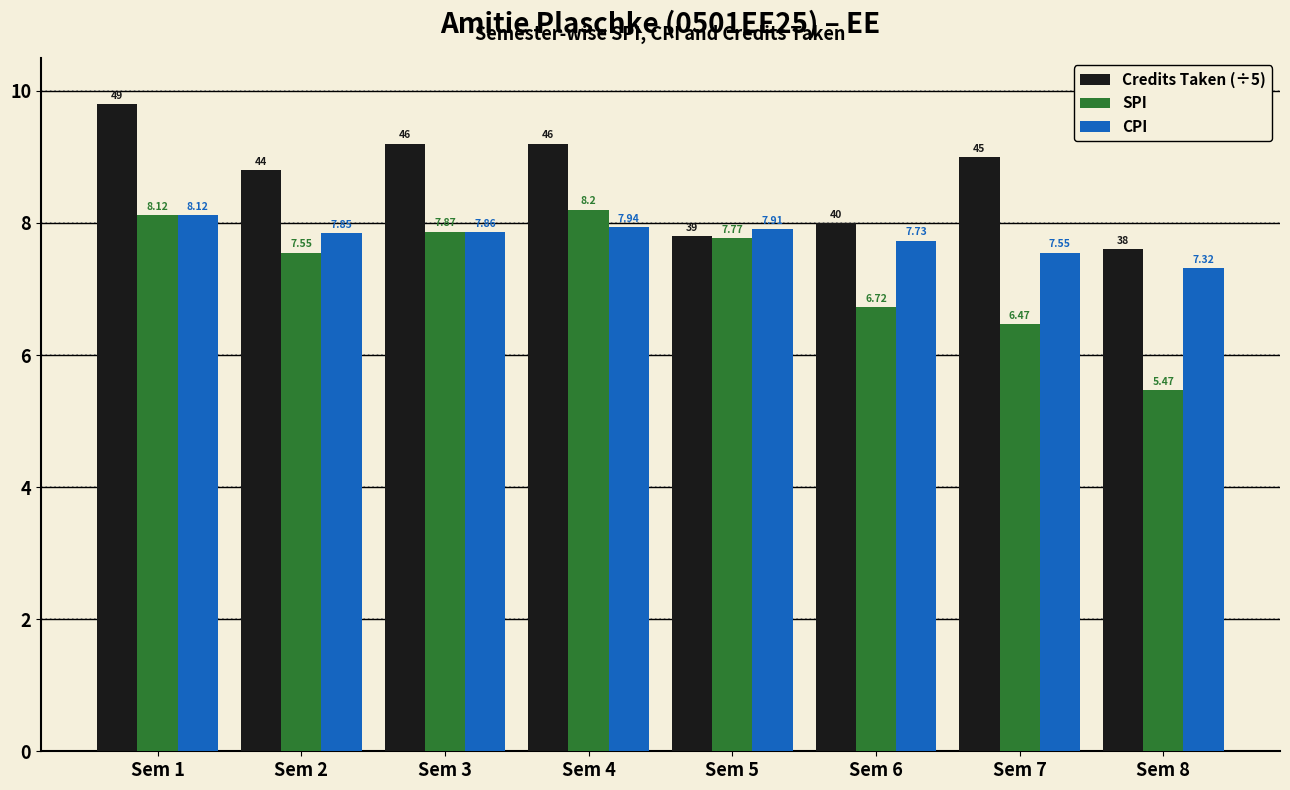

What is the value of the Credits Taken (÷5) bar at the 3rd from the left?

9.2